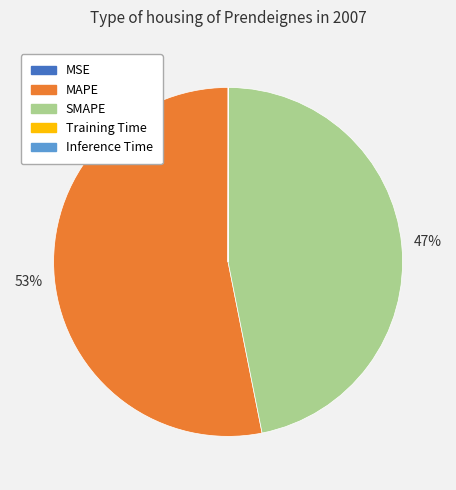

The MAPE slice represents 53% of the pie. True or false?

True